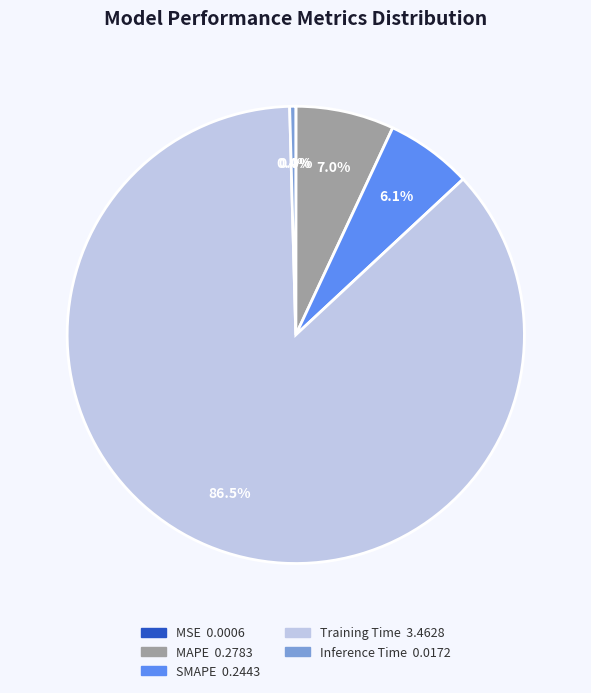

The SMAPE slice represents 1% of the pie. True or false?

False